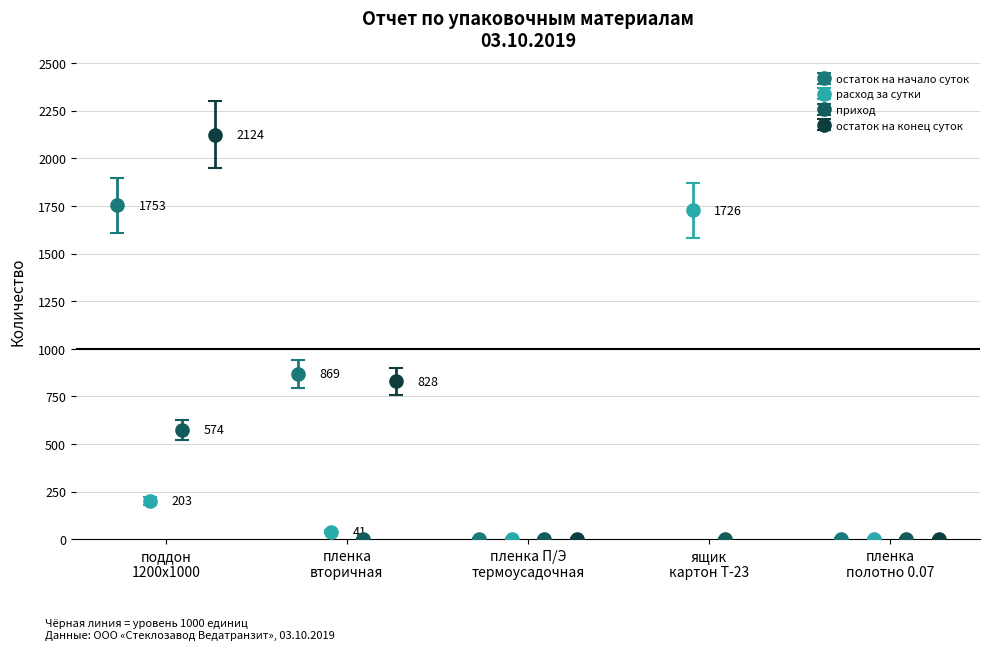

How many interior local peaks does the расход за сутки series have?

1